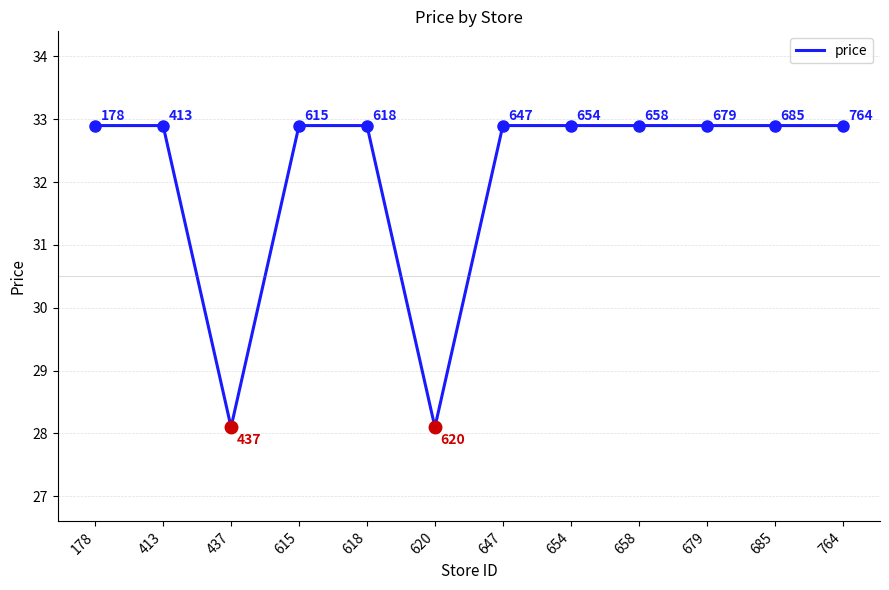

What is the ratio of the value at 413 to the value at 620?

1.2